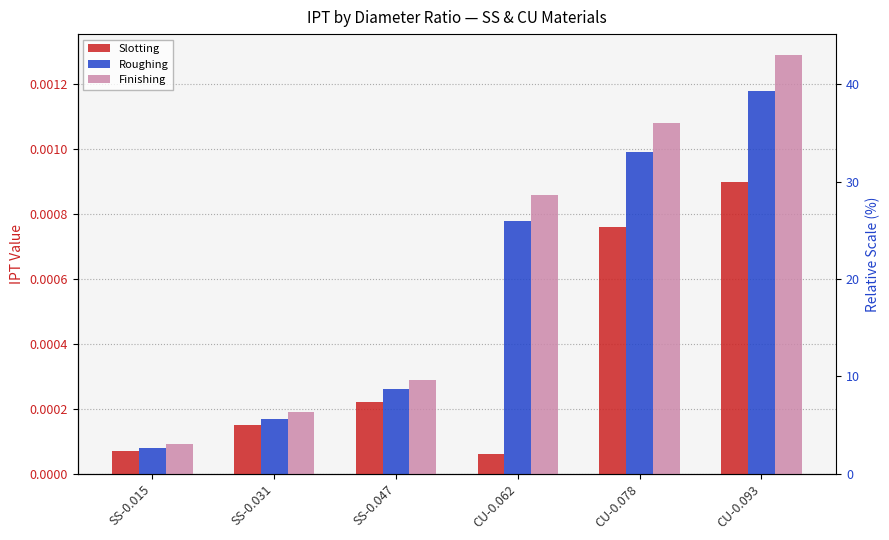

Between SS-0.047 and CU-0.078, which series saw the biggest shift?

Finishing